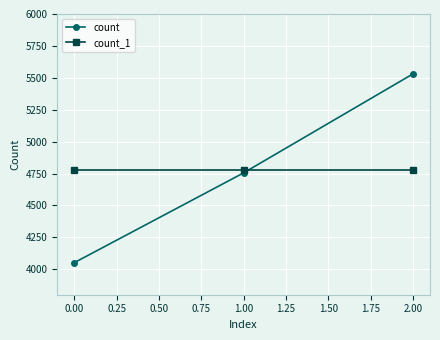

What is the total value across all series at 0.00?

8830